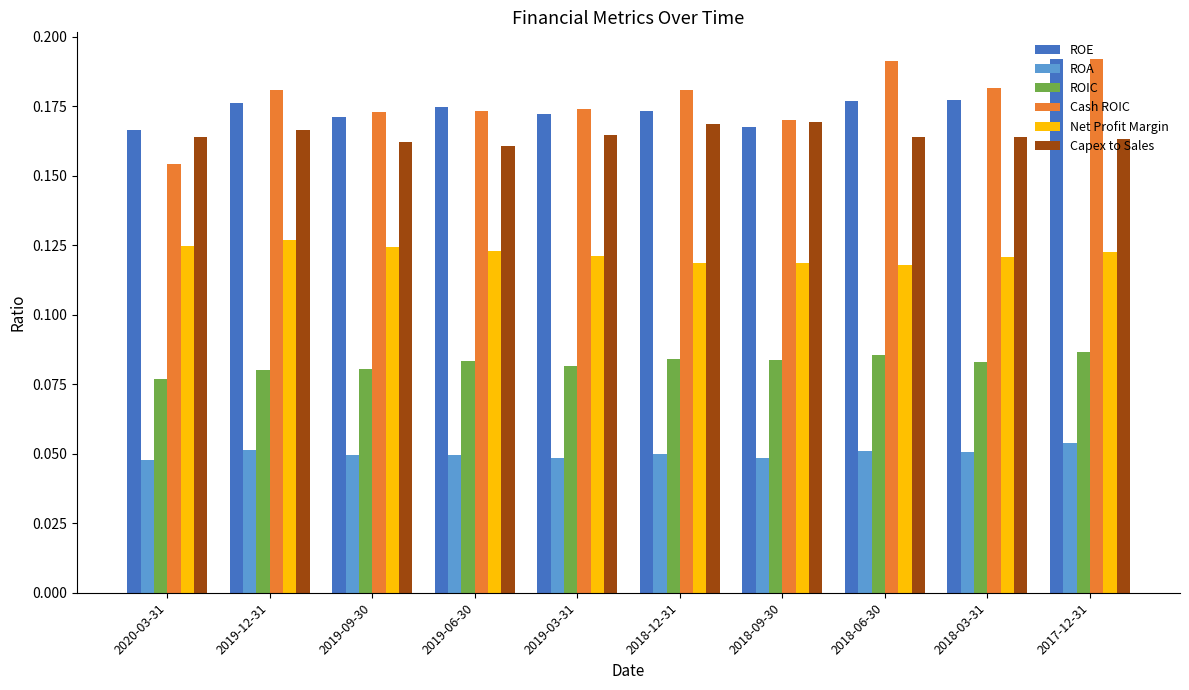

How many Capex to Sales values are between 0 and 1?

10